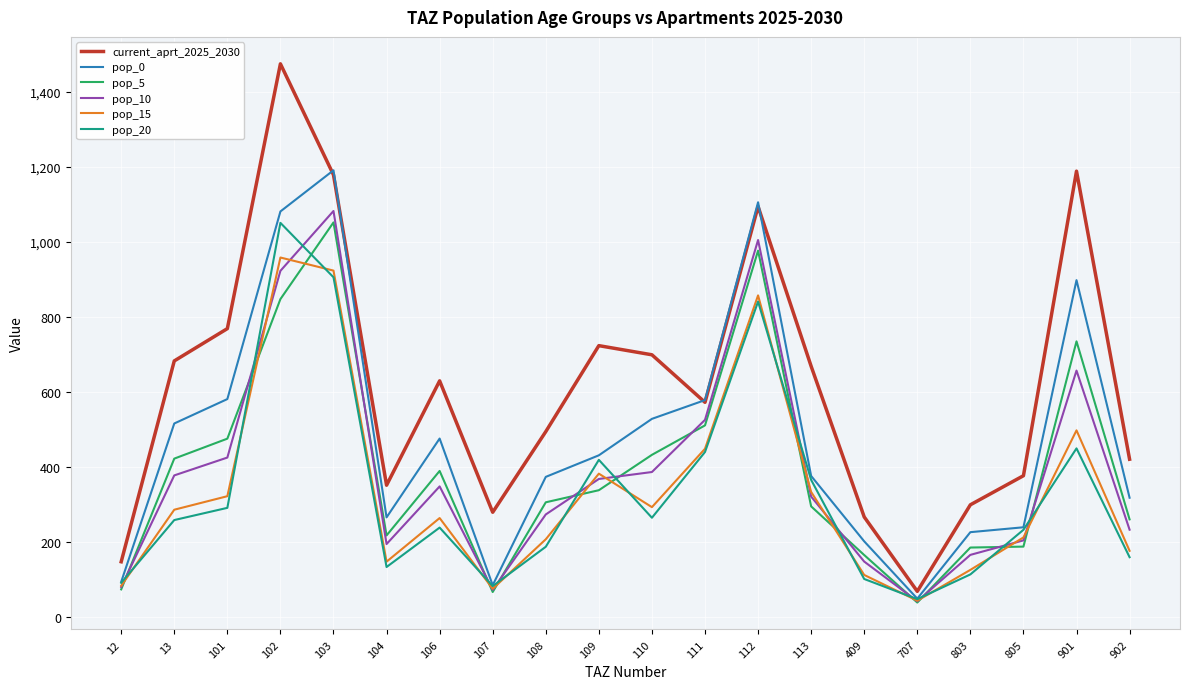

What is the total value across all series at 101?

2859.8